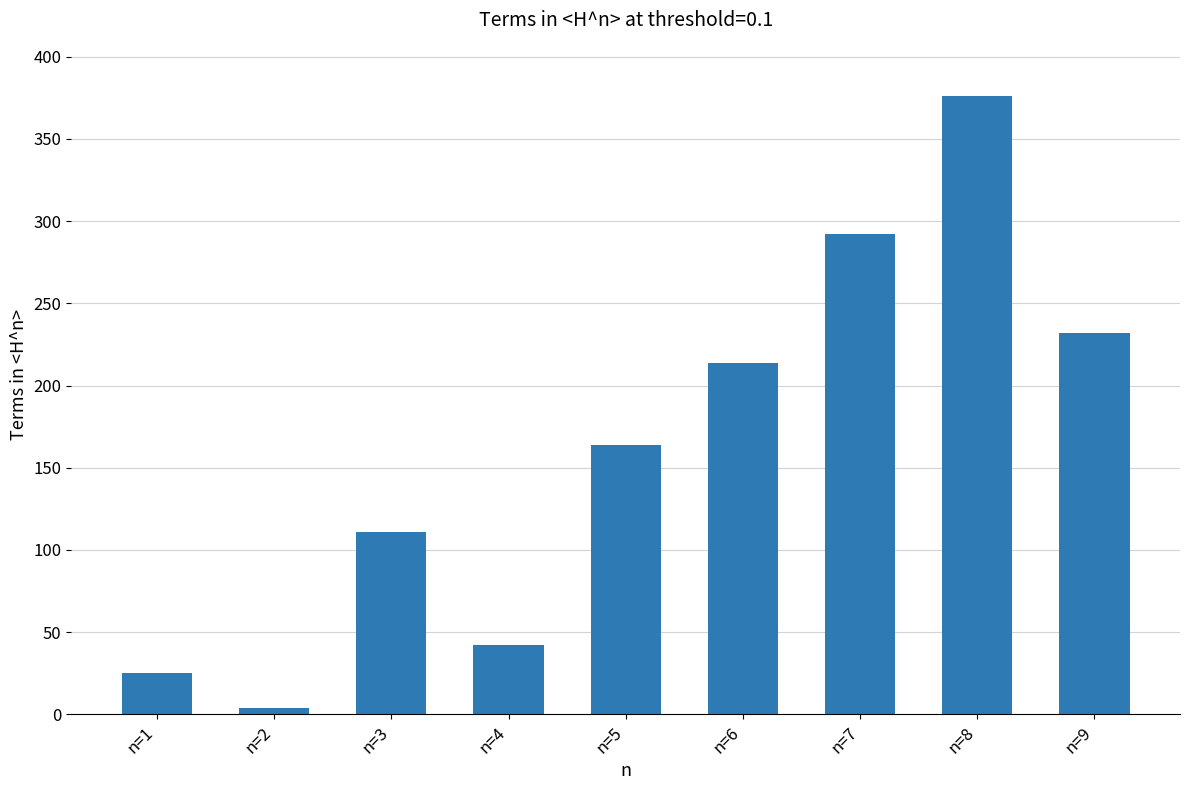

Reading left to right, what are all the values shown in this chart?

n=1=25	n=2=4	n=3=111	n=4=42	n=5=164	n=6=214	n=7=292	n=8=376	n=9=232